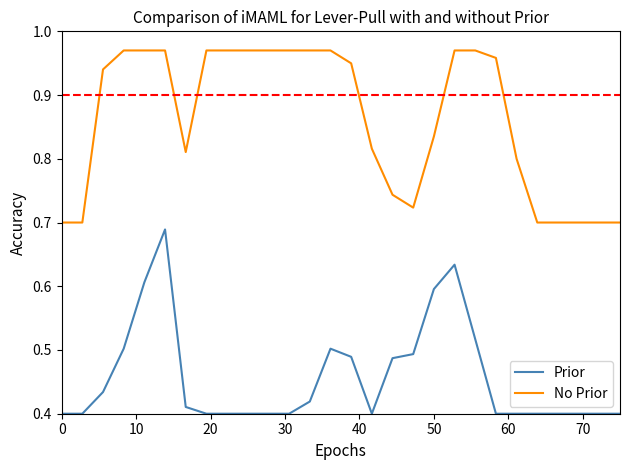

Does the chart display data point markers on the line(s)?

No